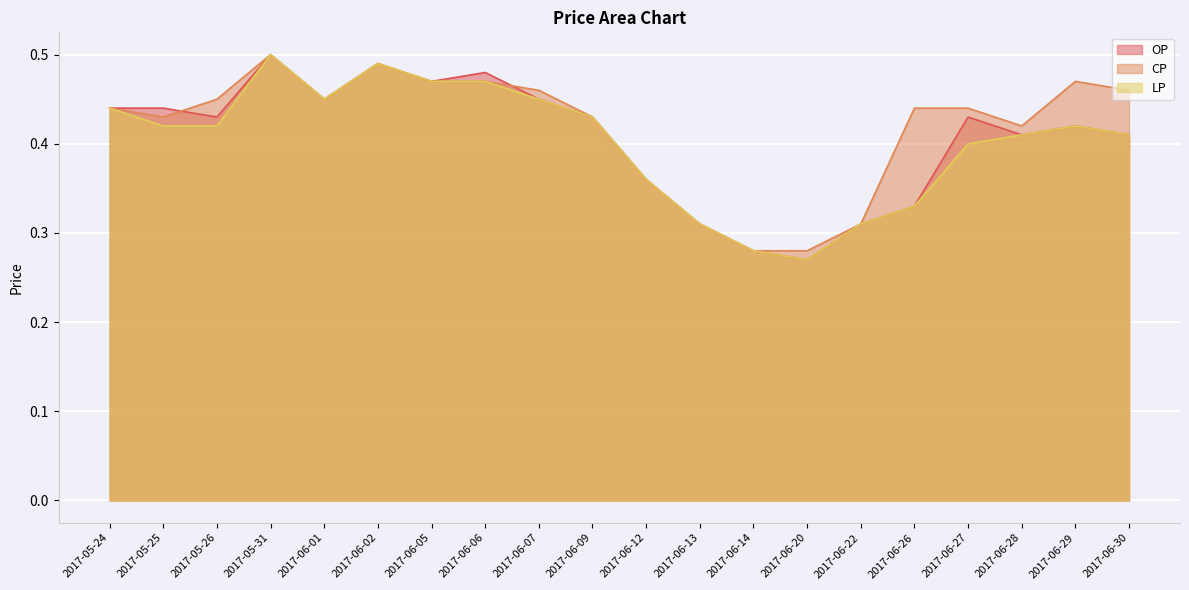

What is the greatest value displayed?

0.5